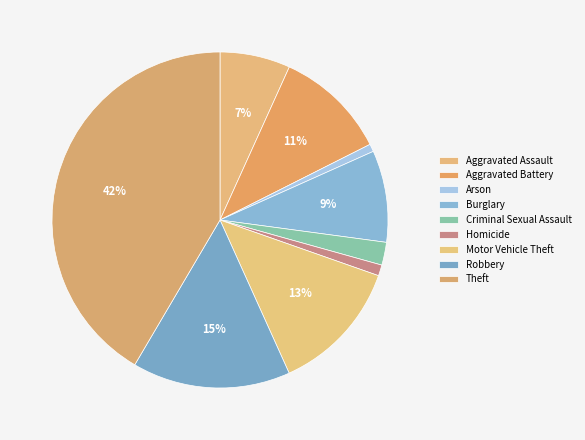

The Aggravated Battery slice represents 2% of the pie. True or false?

False